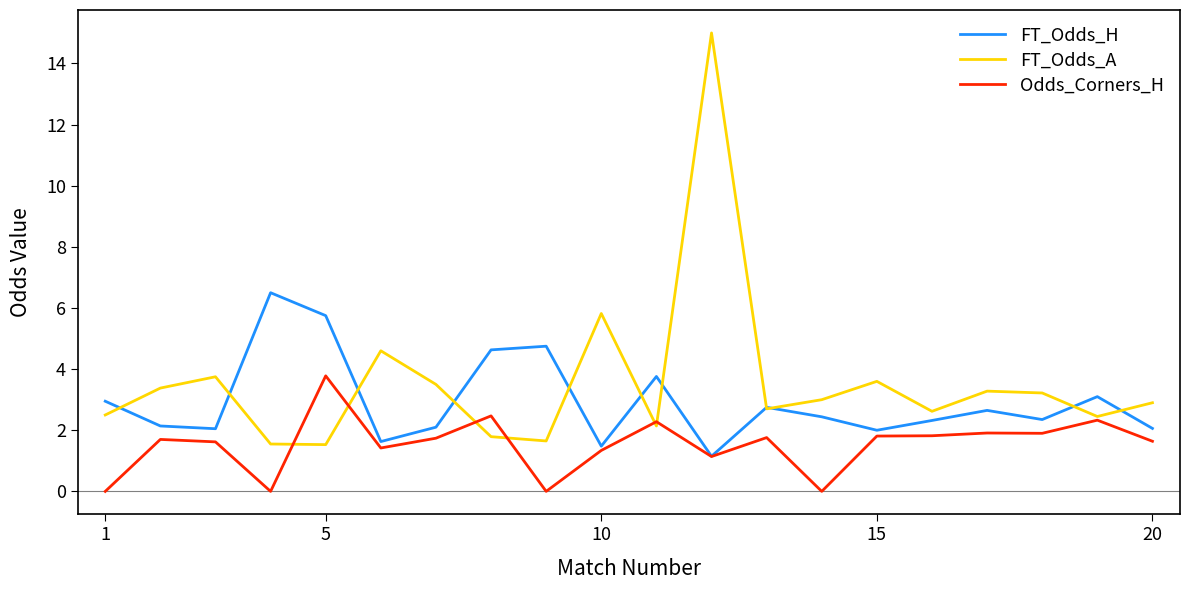

True or false: FT_Odds_A has more than 2 interior local peaks.

True